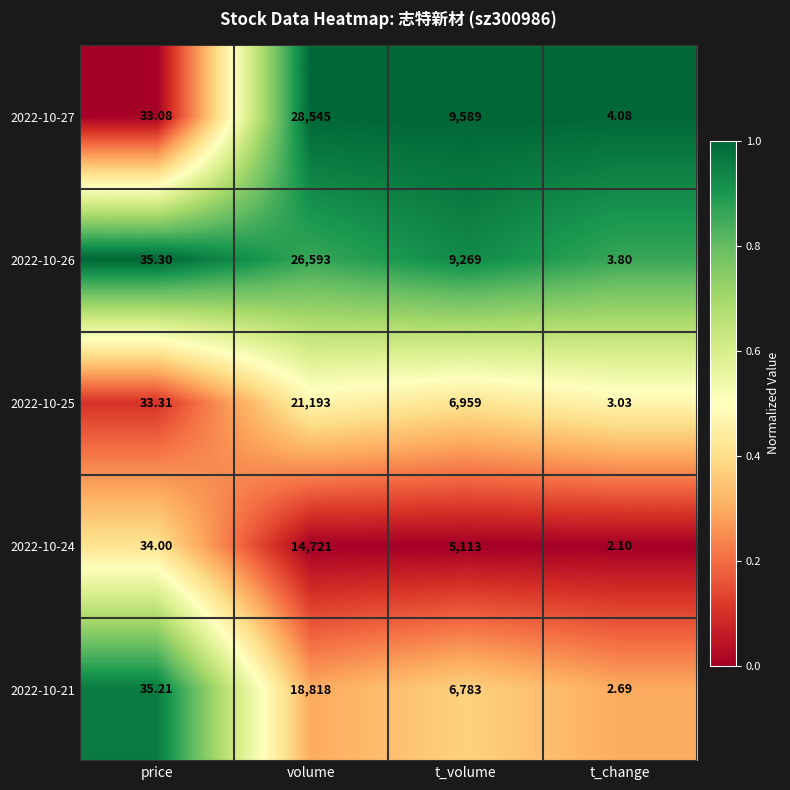

List the labels in order of 2022-10-25 value, smallest first.

t_change, price, t_volume, volume